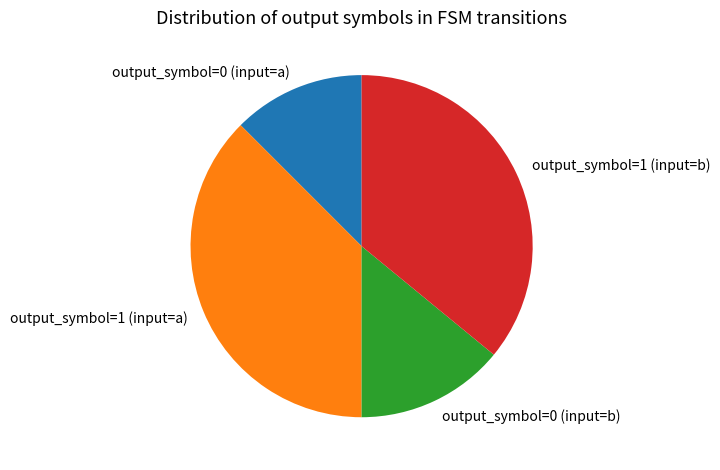

What is the ratio of the value at output_symbol=0 (input=b) to the value at output_symbol=1 (input=a)?

0.4